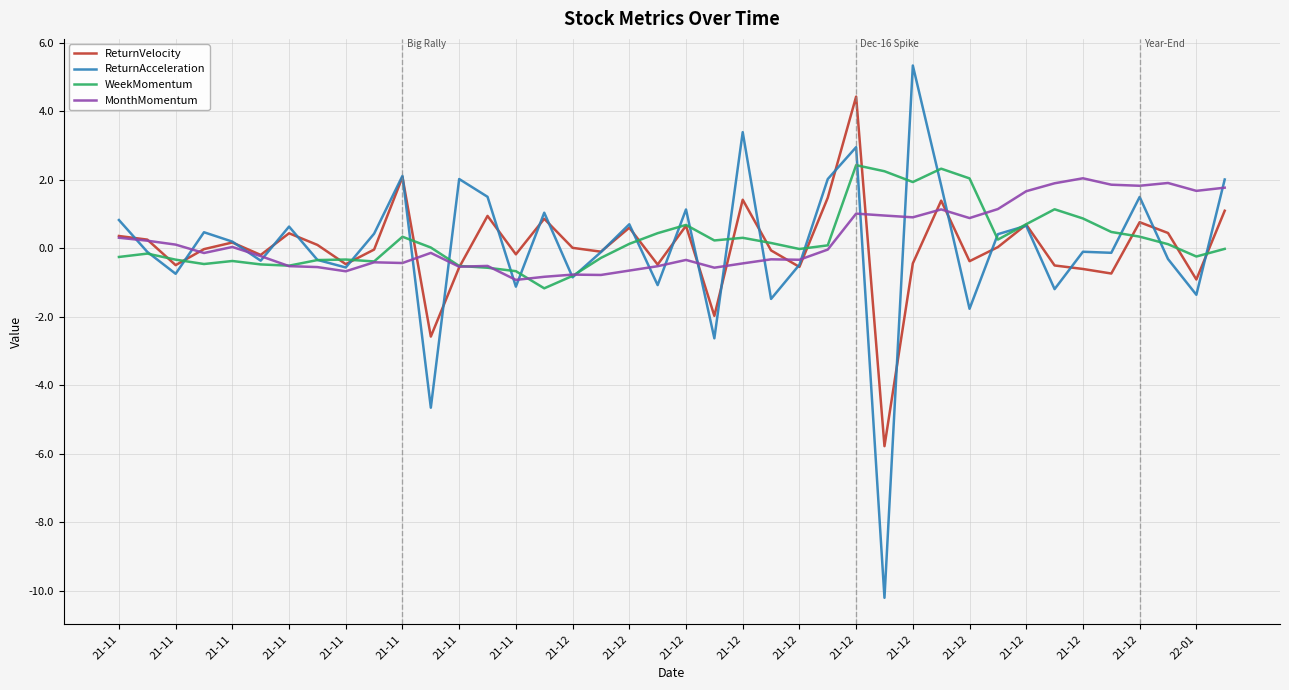

Which series has the largest range (max minus min)?

ReturnAcceleration